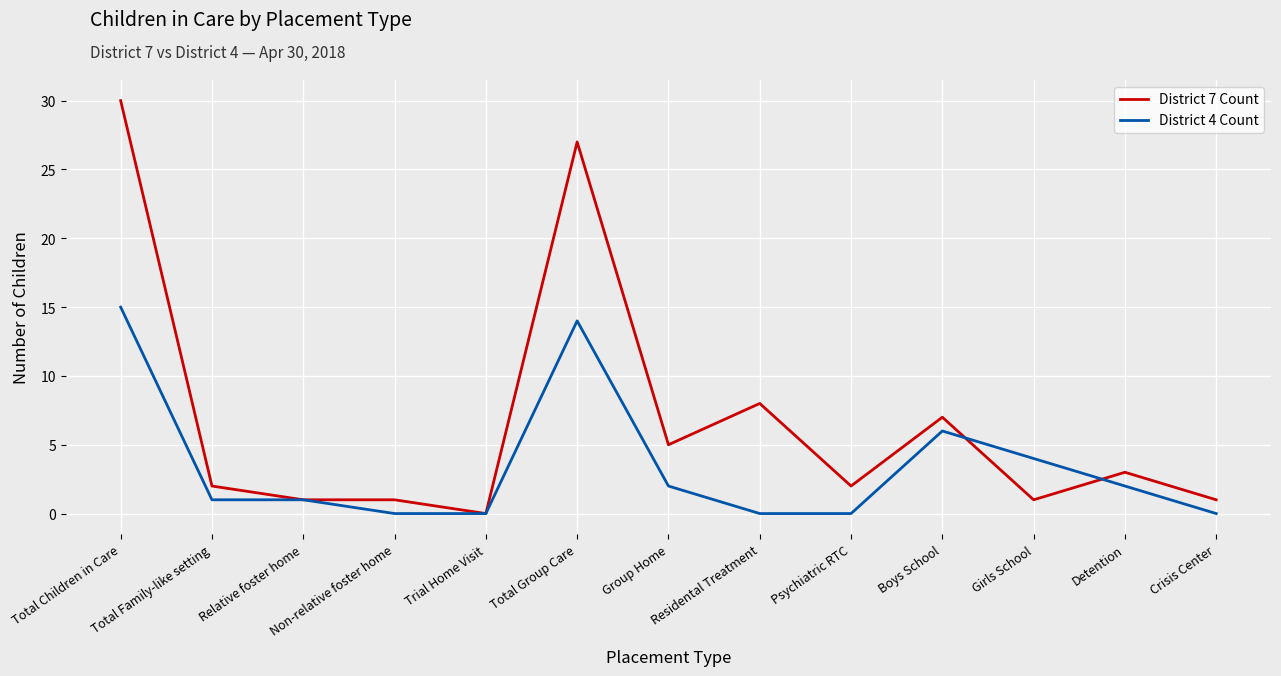

What position from the left is Total Children in Care?

1